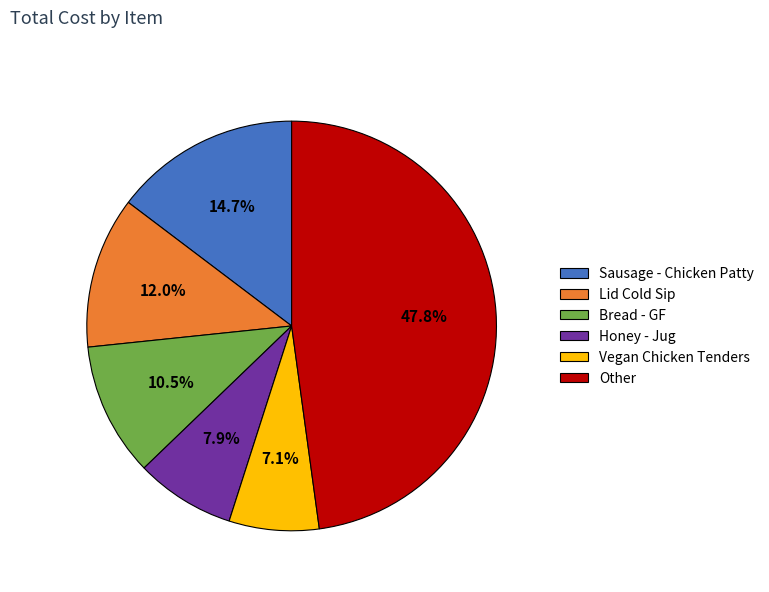

How many slices are in this pie chart?

6